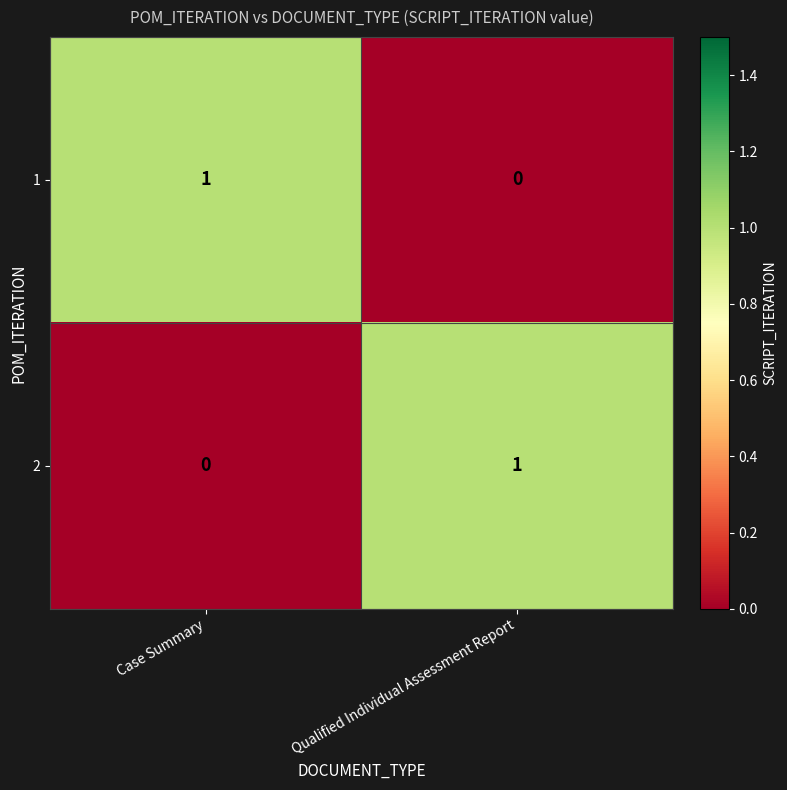

At Case Summary, list the series in order from smallest to largest.

2, 1